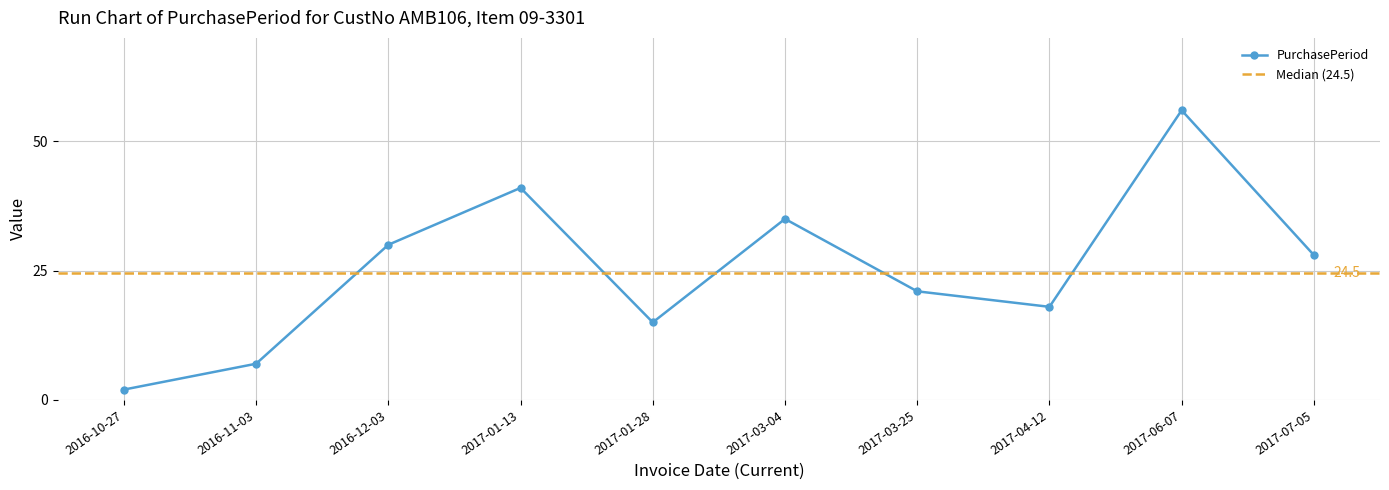

Reading right to left, list all the values displayed in this chart.

2017-07-05=28	2017-06-07=56	2017-04-12=18	2017-03-25=21	2017-03-04=35	2017-01-28=15	2017-01-13=41	2016-12-03=30	2016-11-03=7	2016-10-27=2